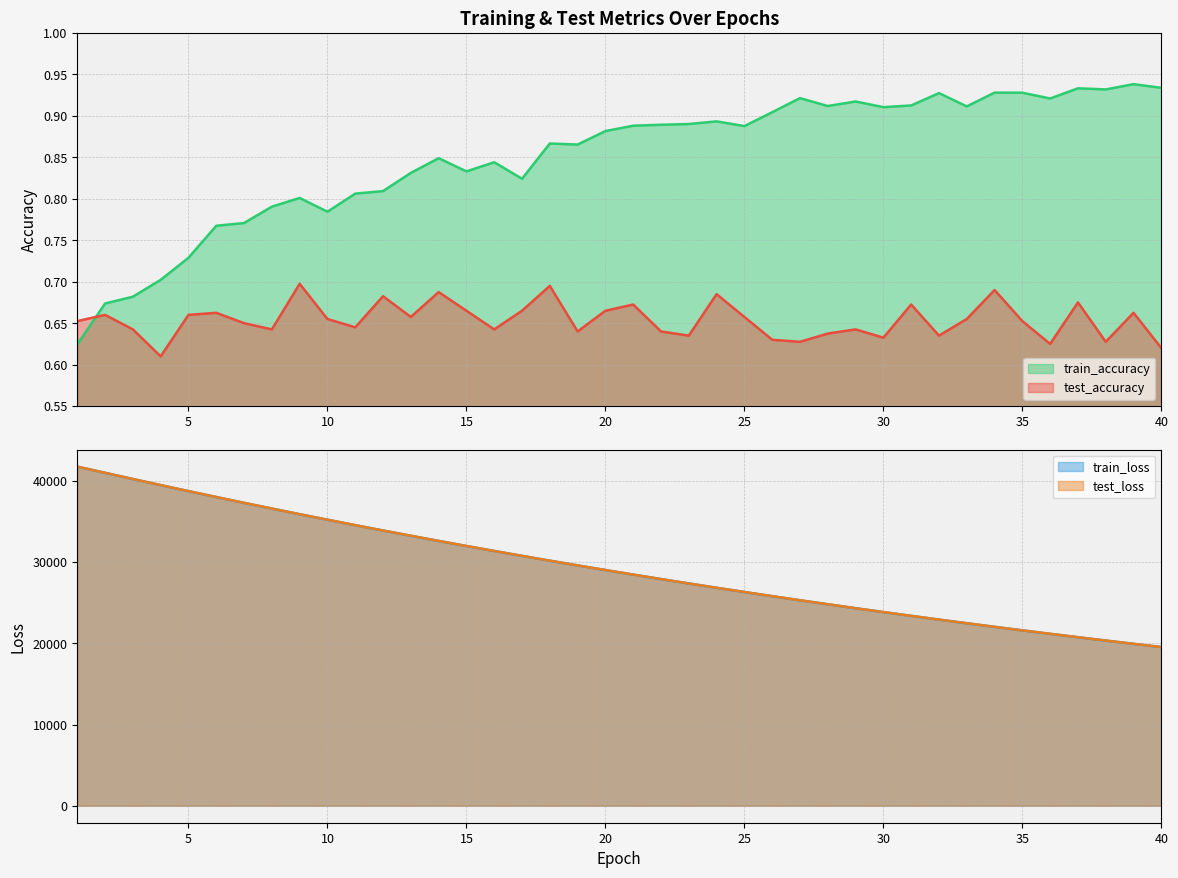

Reading right to left, transcribe all the data shown in this chart.

test_accuracy: 0.6	0.7	0.6	0.7	0.6	0.7	0.7	0.7	0.6	0.7	0.6	0.6	0.6	0.6	0.6	0.7	0.7	0.6	0.6	0.7	0.7	0.6	0.7	0.7	0.6	0.7	0.7	0.7	0.7	0.6	0.7	0.7	0.6	0.6	0.7	0.7	0.6	0.6	0.7	0.7
train_accuracy: 0.9	0.9	0.9	0.9	0.9	0.9	0.9	0.9	0.9	0.9	0.9	0.9	0.9	0.9	0.9	0.9	0.9	0.9	0.9	0.9	0.9	0.9	0.9	0.8	0.8	0.8	0.8	0.8	0.8	0.8	0.8	0.8	0.8	0.8	0.8	0.7	0.7	0.7	0.7	0.6
test_loss: 19539.2	19934.8	20337.5	20747.2	21165.4	21591.3	22025.2	22467.4	22916.9	23376.1	23843.3	24319.0	24803.7	25297.2	25800.4	26312.2	26833.6	27364.9	27905.9	28456.3	29016.9	29588.2	30168.7	30761.4	31364.3	31976.9	32601.0	33236.9	33882.2	34541.3	35210.5	35890.1	36583.6	37287.5	38003.2	38731.0	39472.2	40220.9	40982.3	41747.6
train_loss: 19536.3	19931.5	20334.2	20744.4	21162.4	21588.1	22021.9	22463.9	22913.9	23372.6	23839.7	24315.5	24800.1	25293.6	25796.4	26308.5	26829.9	27360.9	27901.6	28452.3	29013.0	29584.2	30165.2	30757.6	31359.9	31973.2	32597.1	33232.8	33879.2	34536.9	35206.7	35887.0	36579.5	37283.9	37999.4	38728.2	39469.2	40218.9	40979.5	41745.3